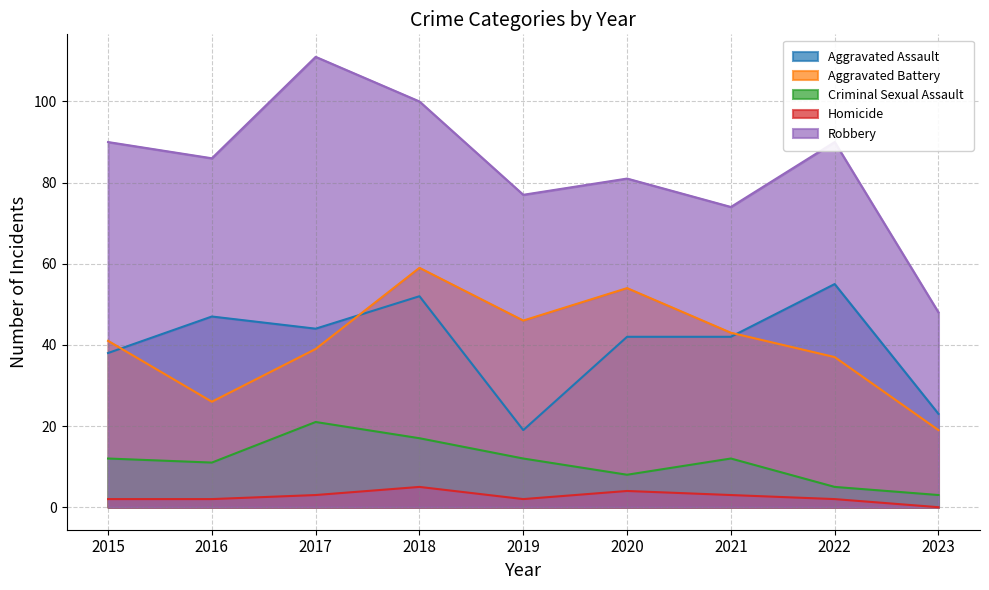

What is the average value of the Aggravated Battery series?

40